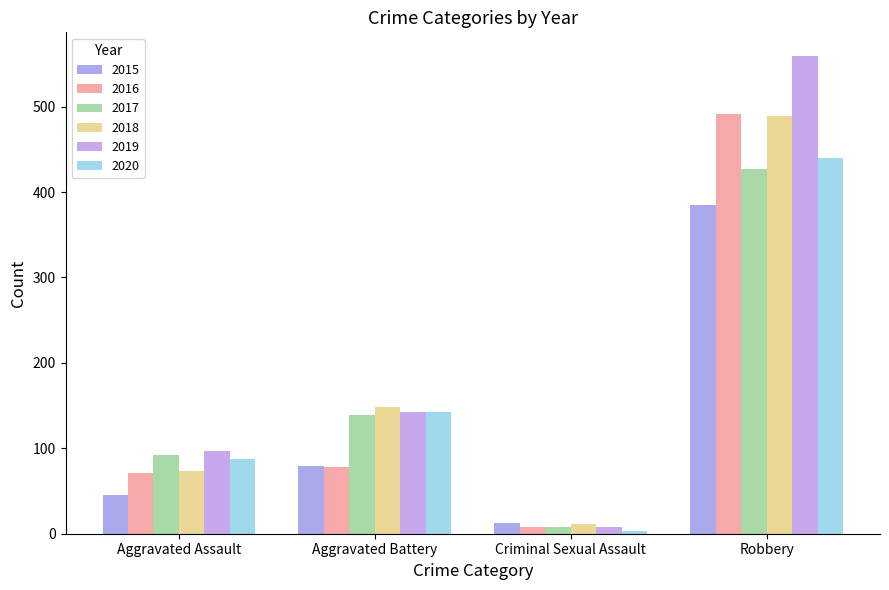

What is the difference between the second highest and minimum values in the 2015 series?

67